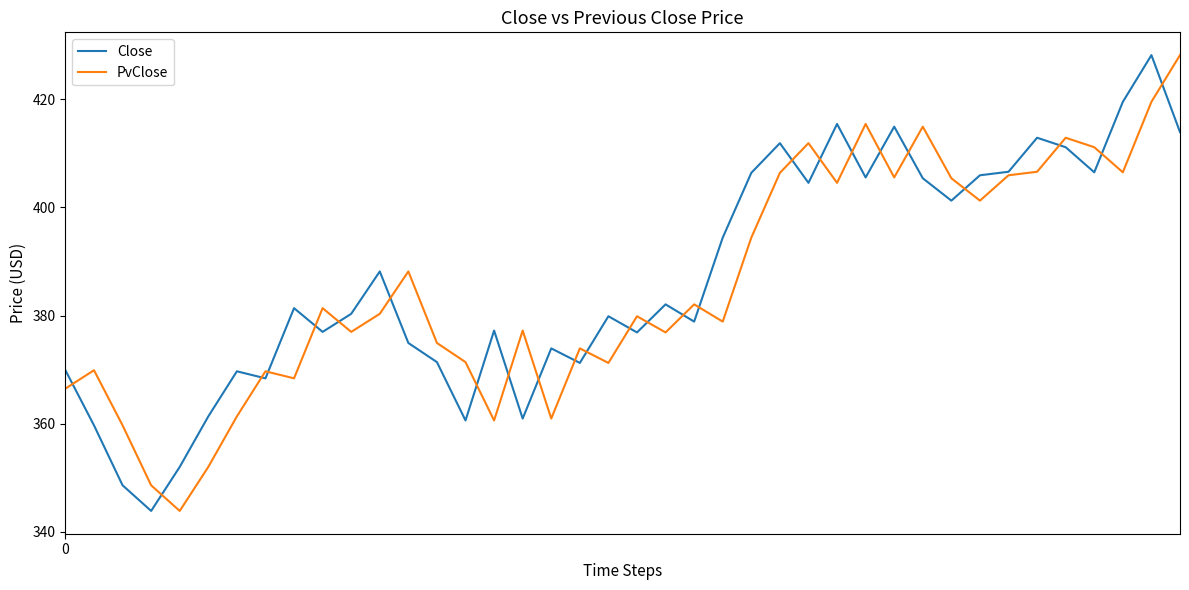

List the series in order of their overall mean, lowest first.

PvClose, Close